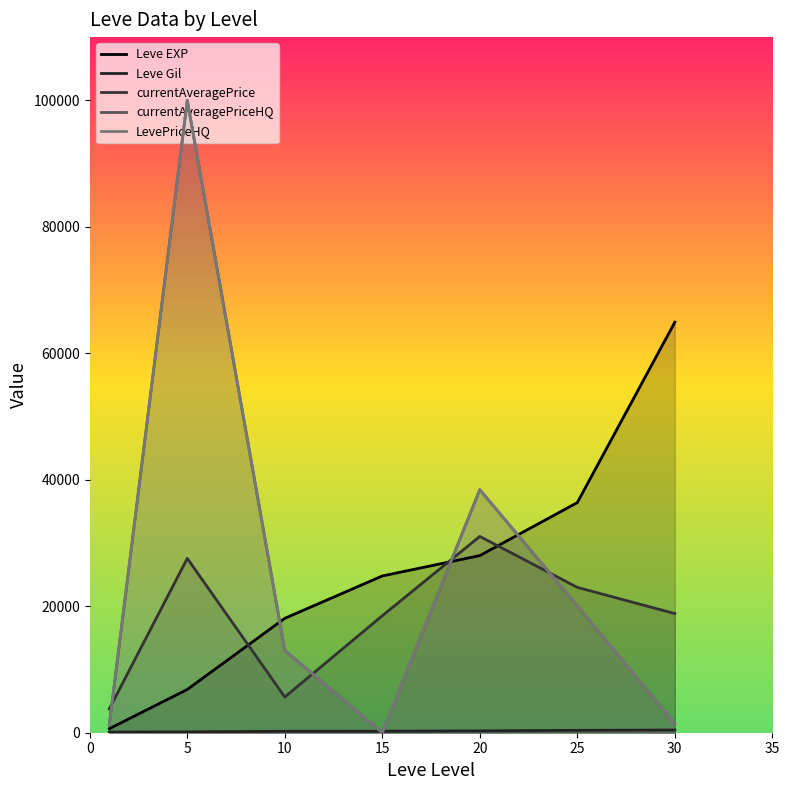

What is the spread (max minus min) of values at 15?

24790